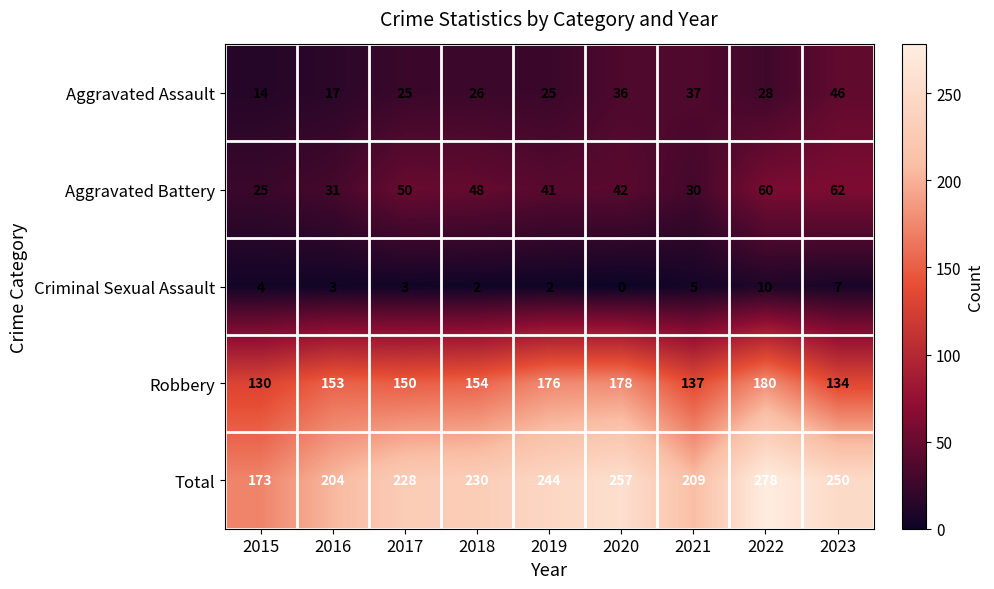

What is the lowest value of the Aggravated Assault series?

14